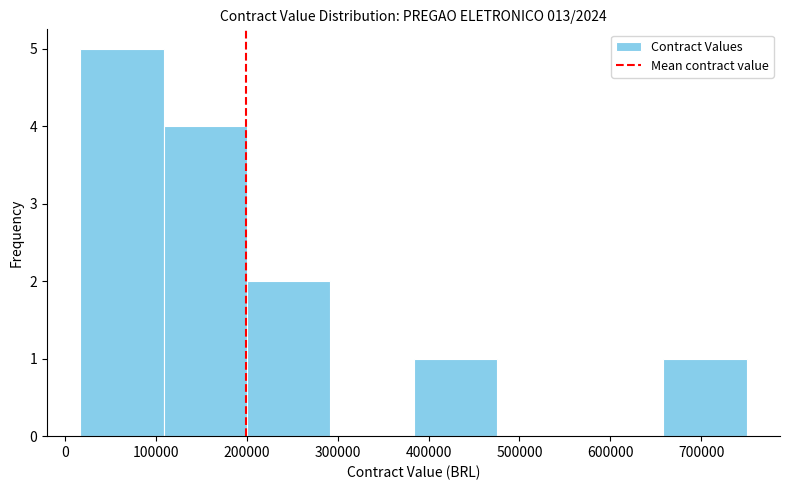

Reading left to right, list every bar in this chart as the range it spans on the x-axis followed by its height. Neither the bar edges nor the heights are printed on the chart, so give them approximately, as read against the axes.

20000 to 110000: 5
110000 to 200000: 4
200000 to 290000: 2
290000 to 380000: 0
380000 to 480000: 1
480000 to 570000: 0
570000 to 660000: 0
660000 to 750000: 1